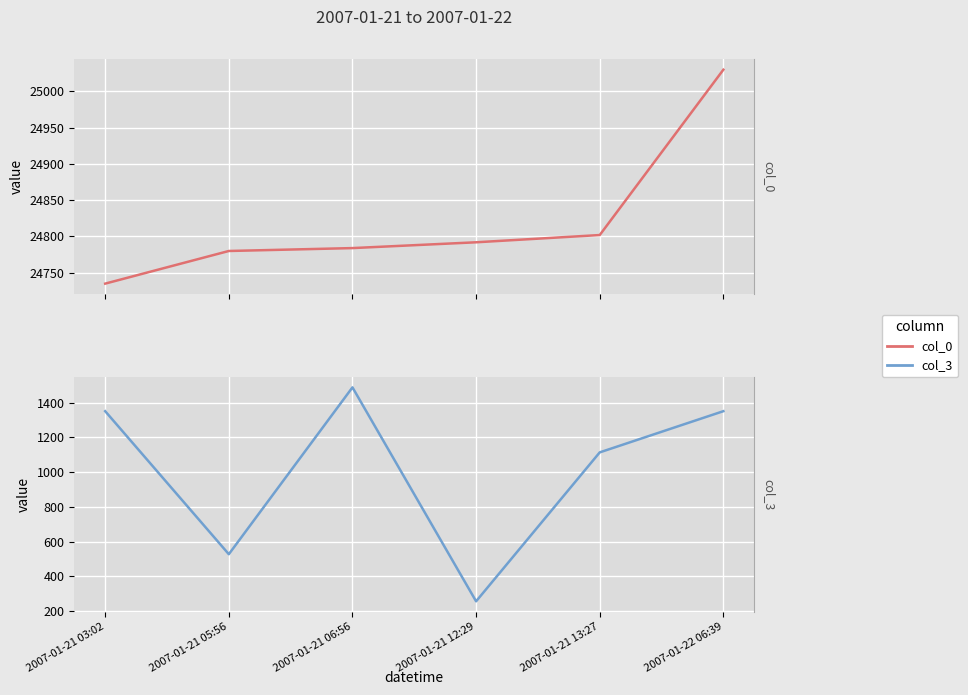

True or false: col_0 has a value of 15584 at 2007-01-21 13:27.

False